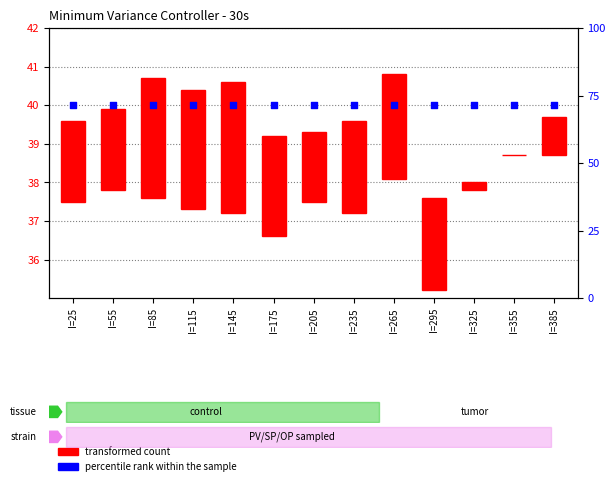

Which series reaches the minimum Y coordinate?

transformed count